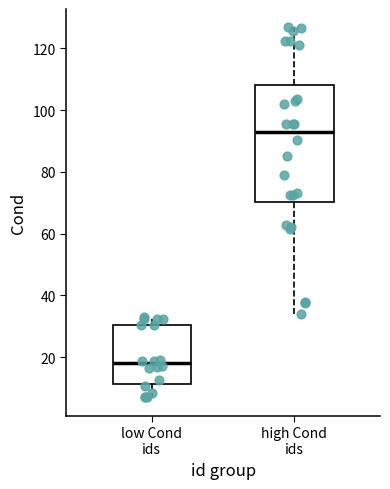

Which box's median line is the highest?

high Cond ids